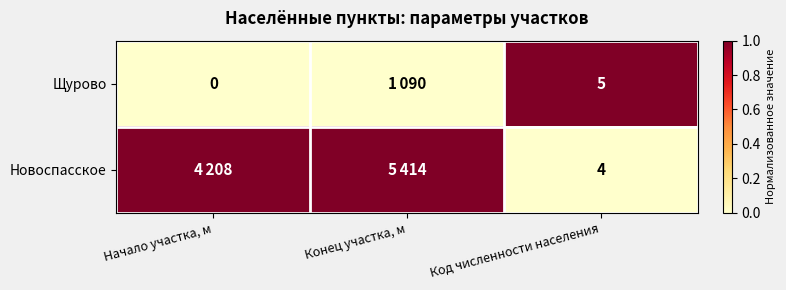

Is the value of Щурово at Код численности населения greater than the value of Новоспасское at Код численности населения?

Yes